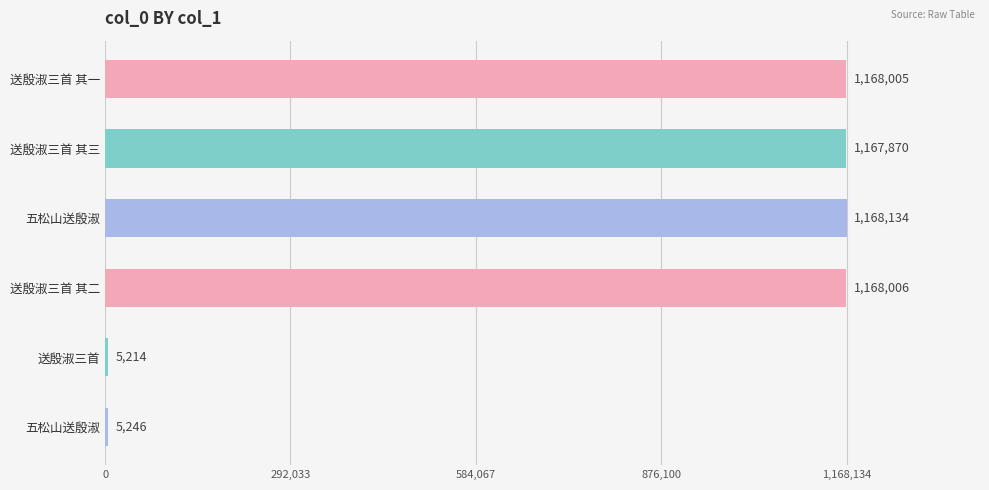

What is the difference between the maximum and second lowest values?

1162888